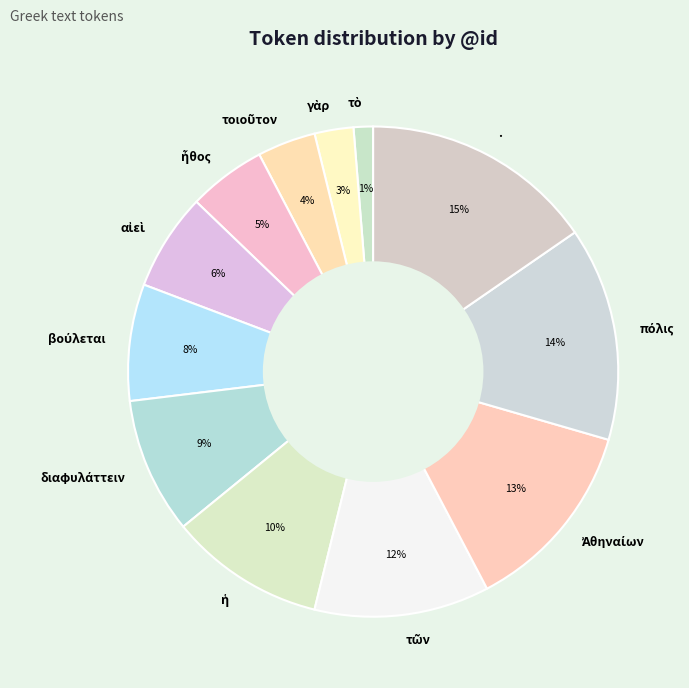

To the nearest percent, what portion does . represent?

15%